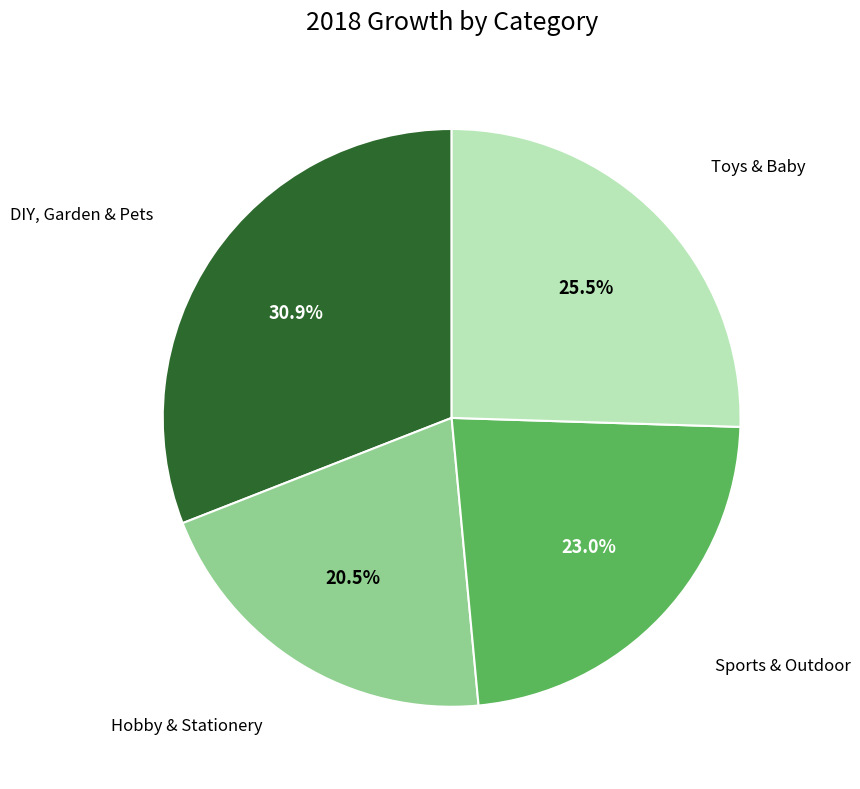

Does any single category account for the majority?

No